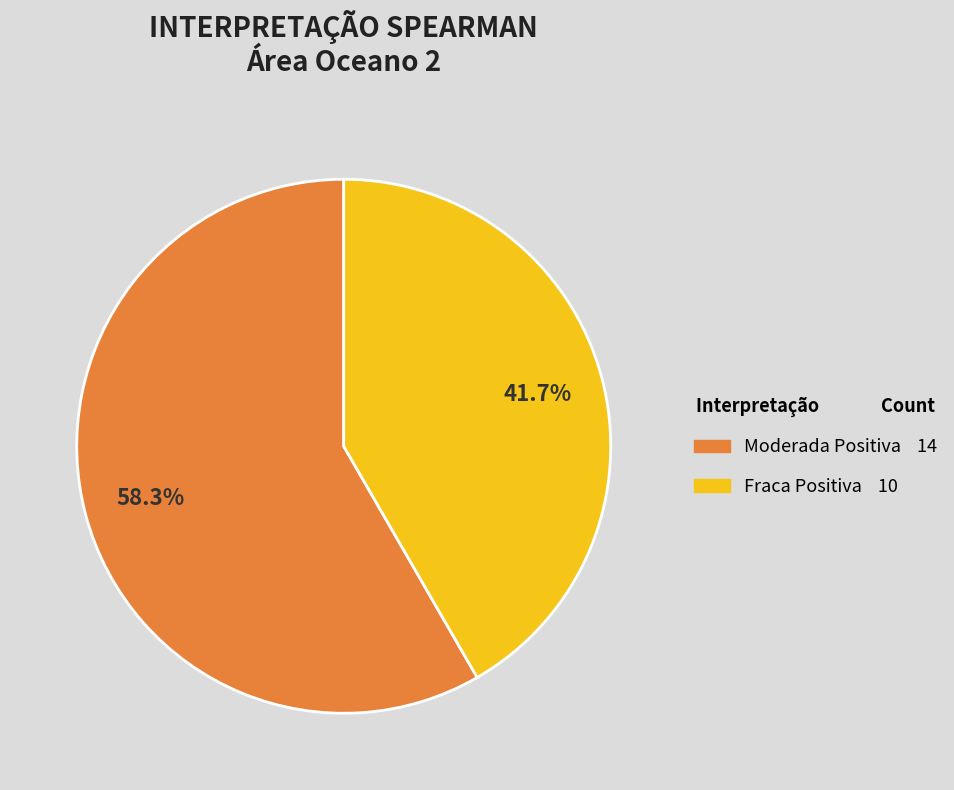

Rank the categories by value from highest to lowest.

Moderada Positiva, Fraca Positiva